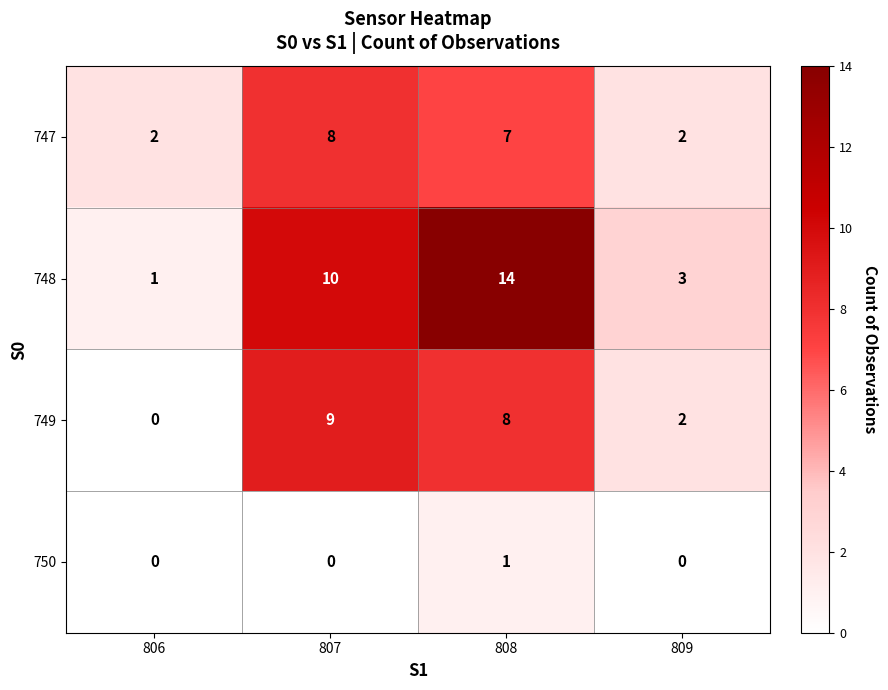

Between 807 and 808, which series saw the biggest shift?

748